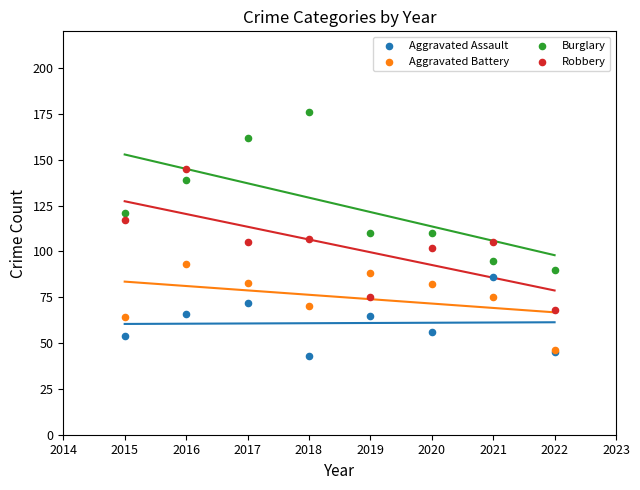

What are all the series names shown in the legend?

Aggravated Assault, Aggravated Battery, Burglary, Robbery